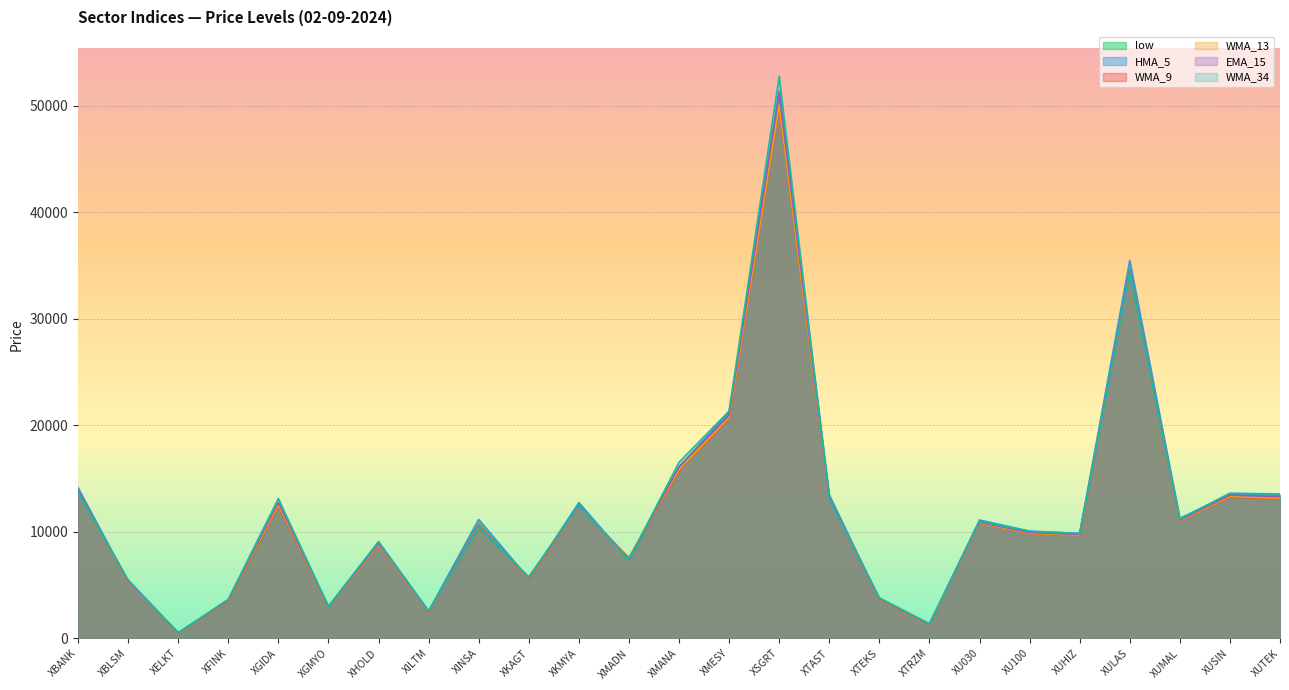

True or false: WMA_34 and WMA_9 intersect in this chart.

True